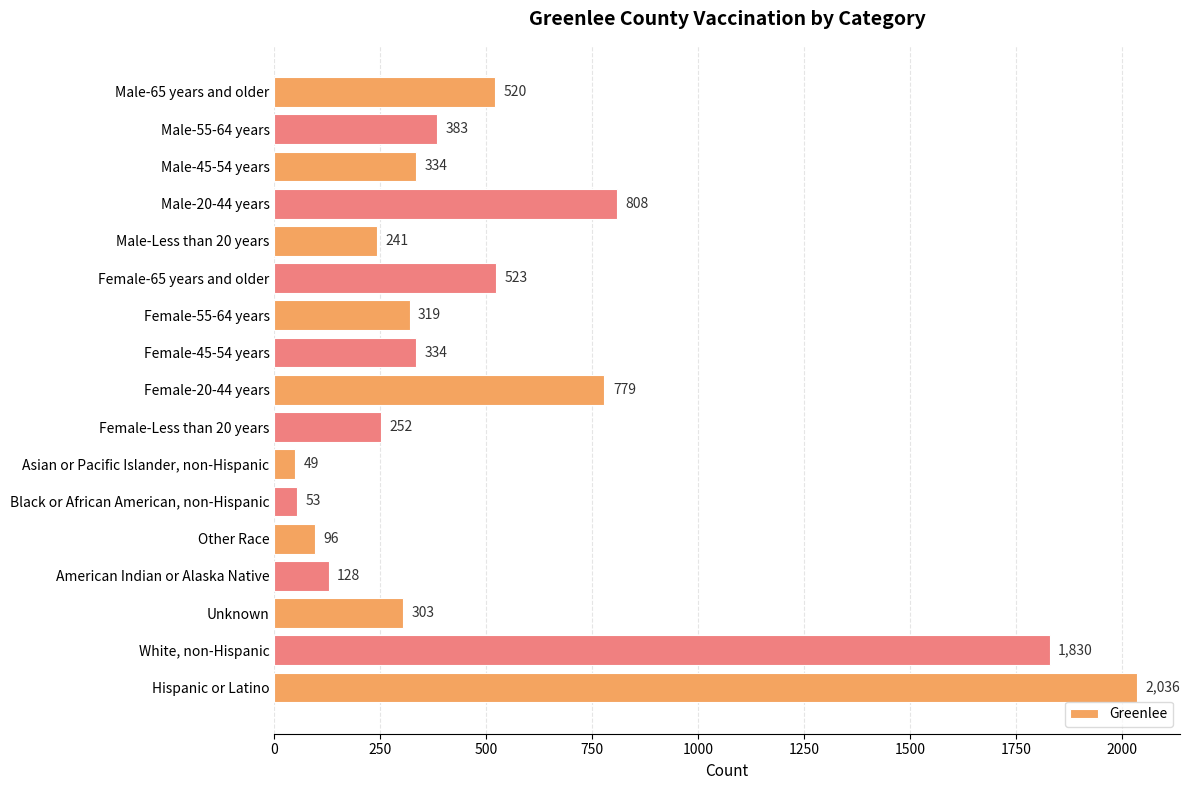

How many series are shown in this chart?

1